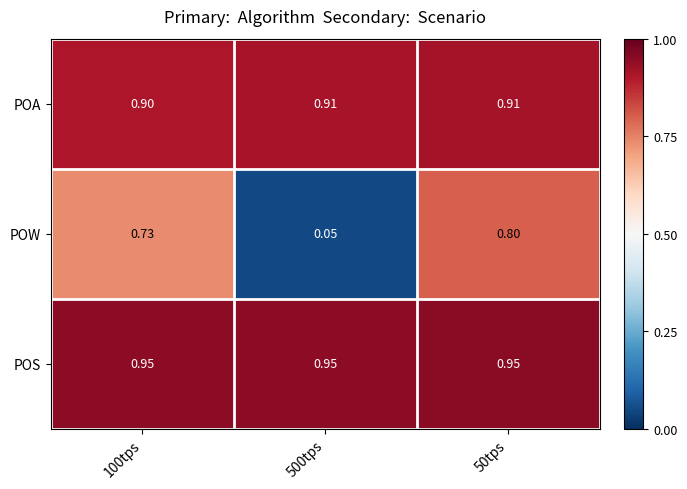

At 100tps, list the series in order from largest to smallest.

POS, POA, POW